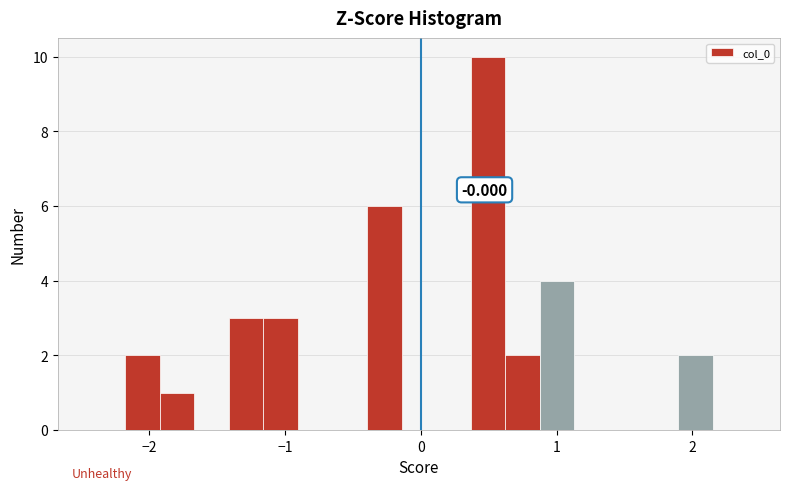

Read against the x-axis, roughly where is the centre of the tallest bar?

0.5